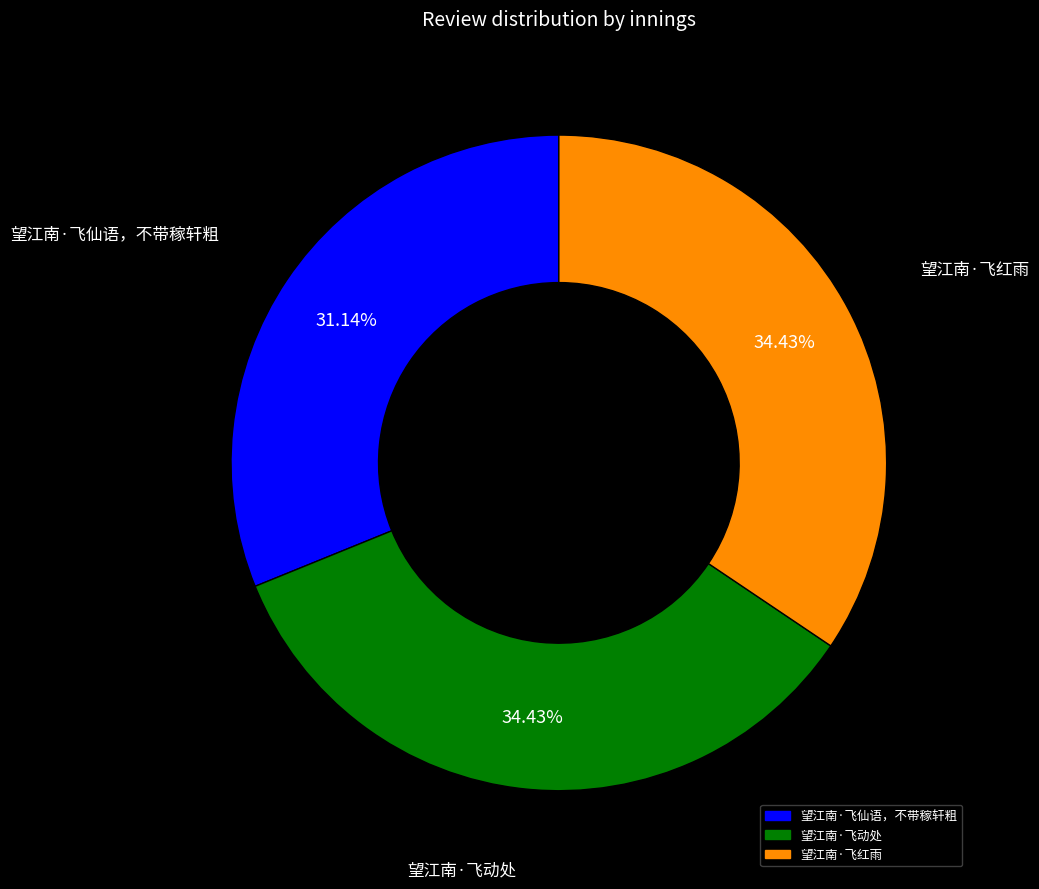

To the nearest percent, what is the average slice percentage?

33%